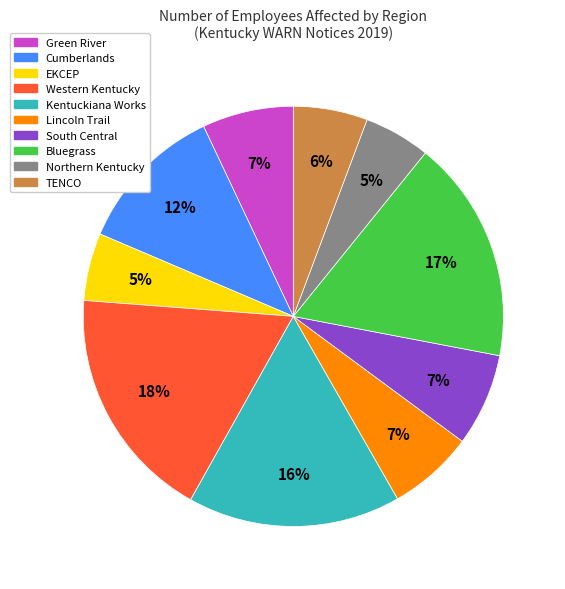

How many slices are in this pie chart?

10